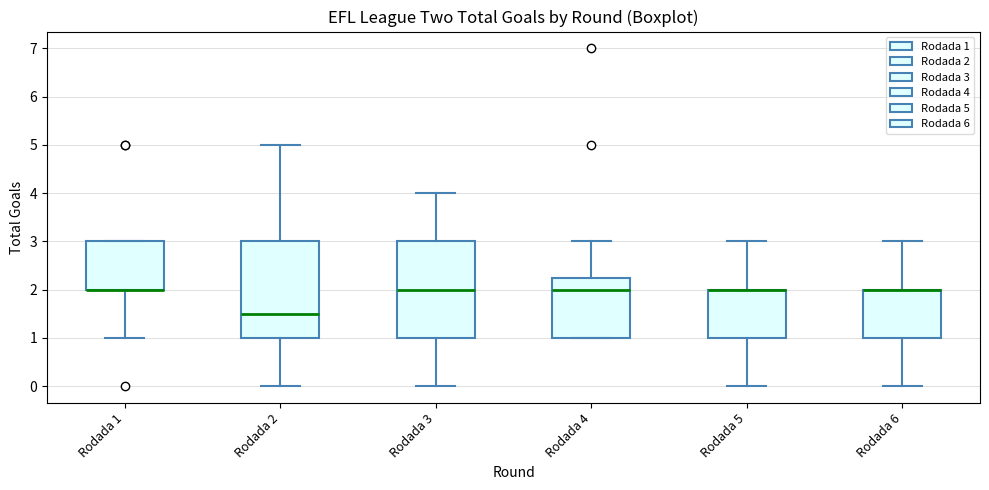

Where is the upper edge of the box for Rodada 1 on the y-axis? The values are not printed on the chart, so give them approximately, as read against the axis.

3.0